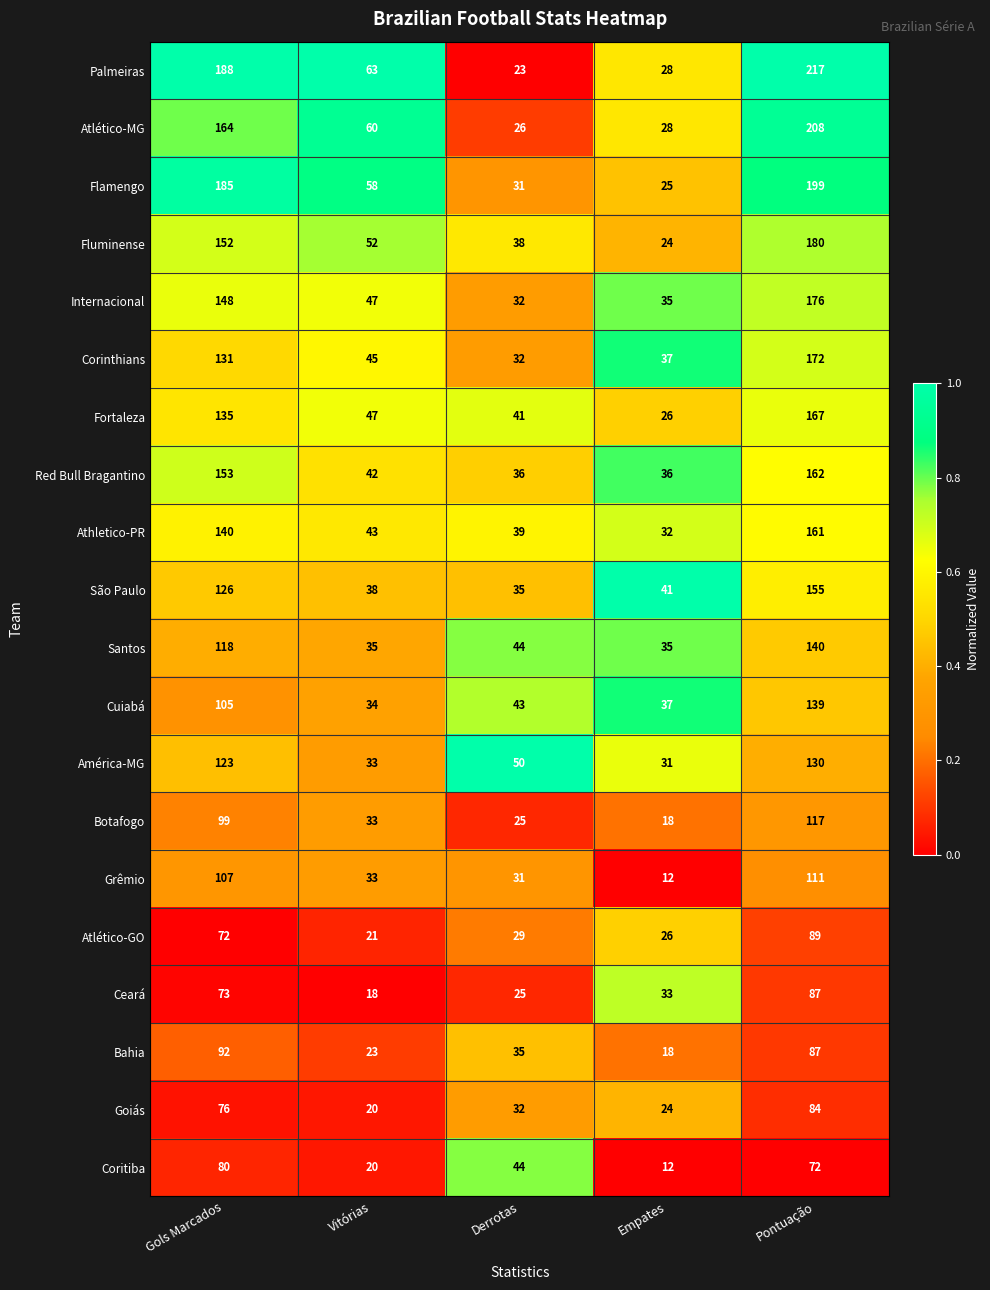

Which series has the largest total across all categories?

Palmeiras